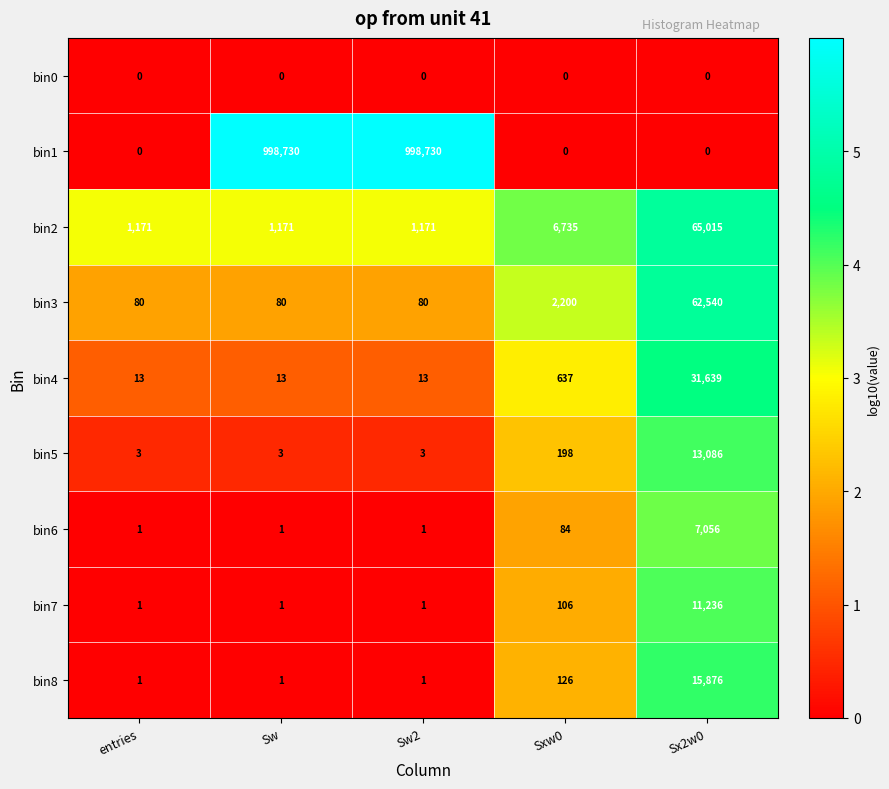

True or false: bin3 has a value of 110 at Sw.

False